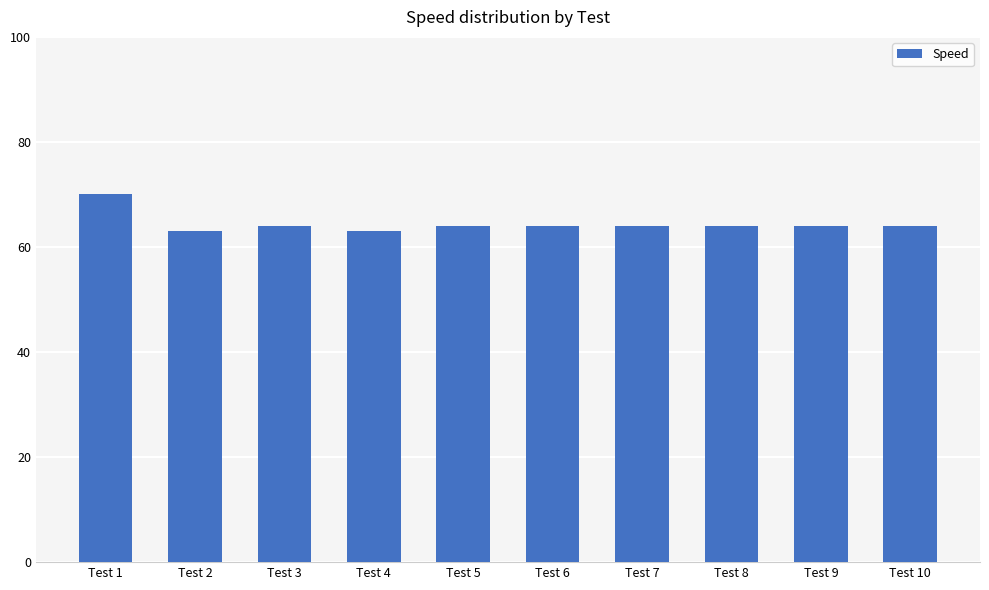

Is it true that the value at Test 2 is 102?

False